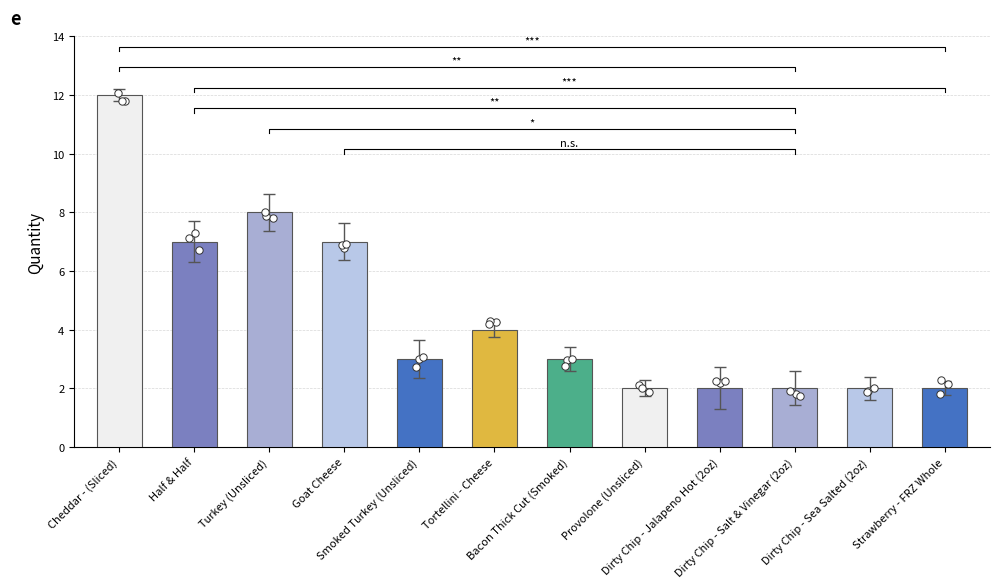

What is the ratio of the value at Provolone (Unsliced) to the value at Half & Half?

0.3